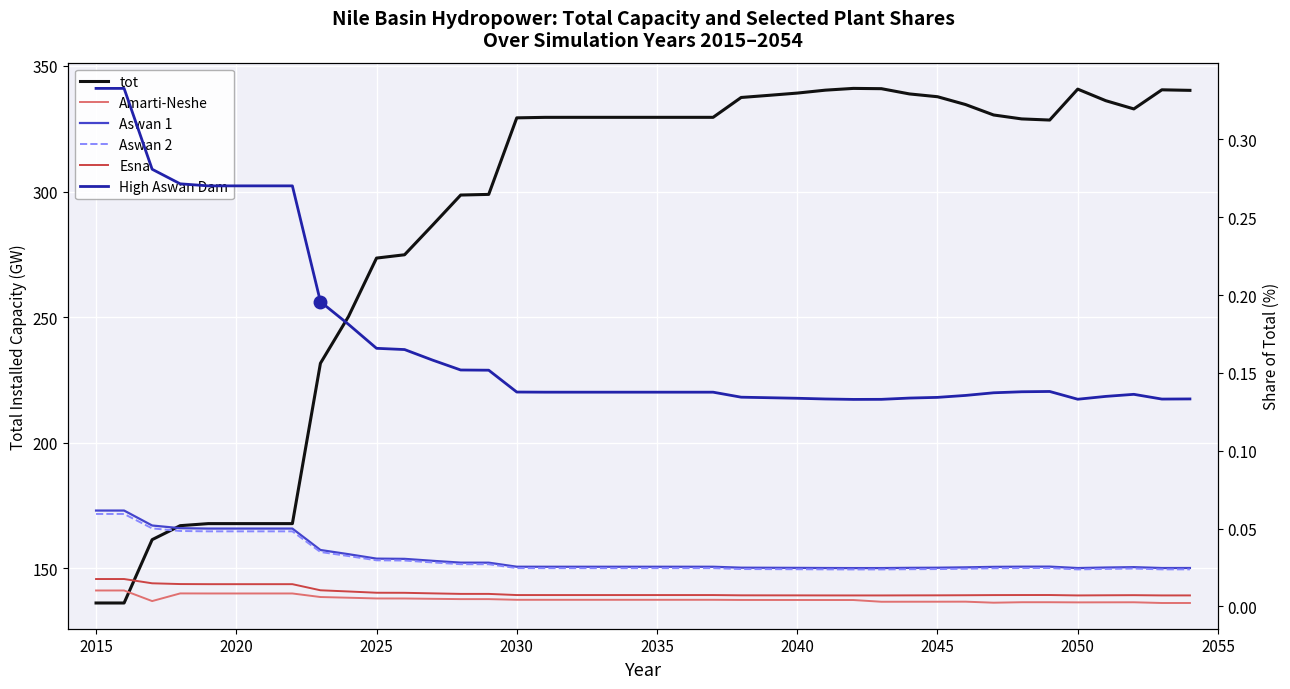

True or false: Aswan 2 has more than 1 interior local peaks.

True